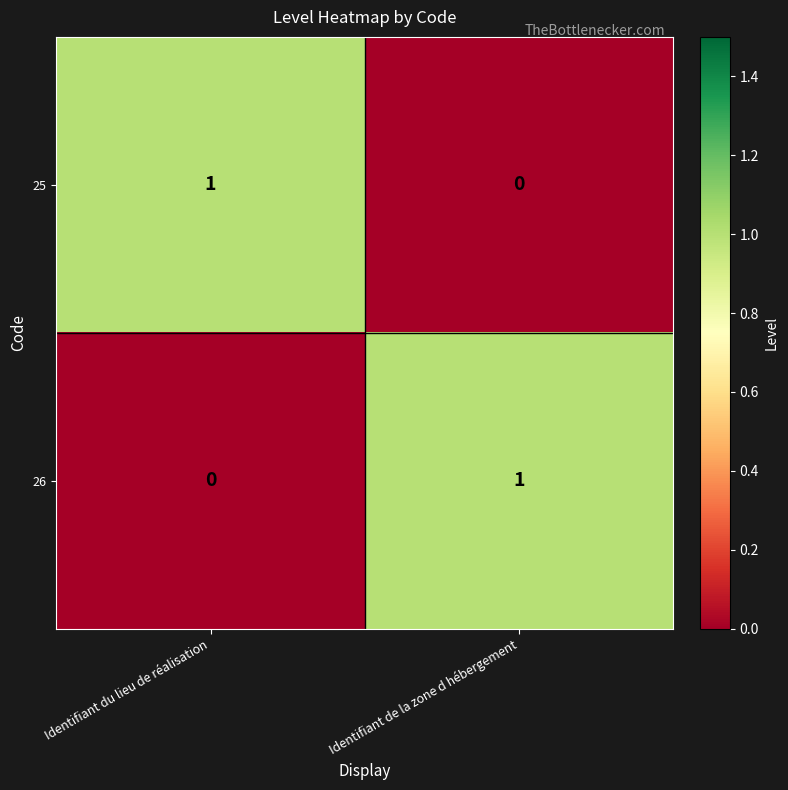

How many series are shown in this chart?

2